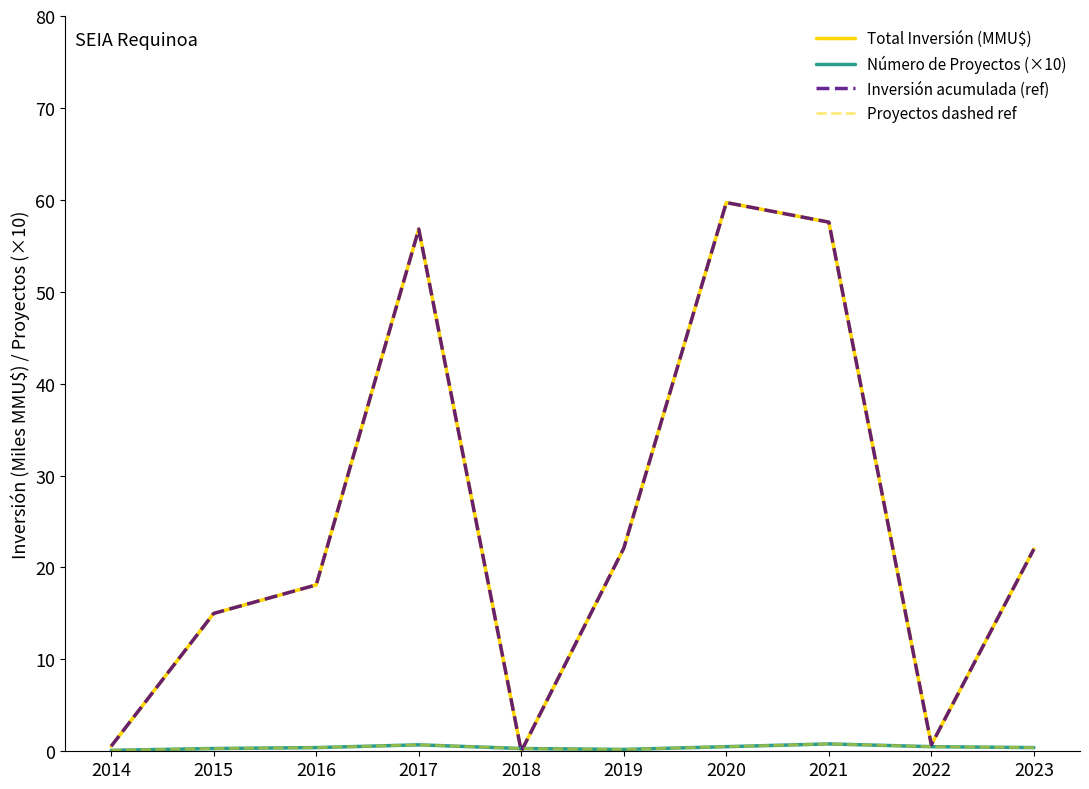

Is this an area chart (filled region under the line)?

No